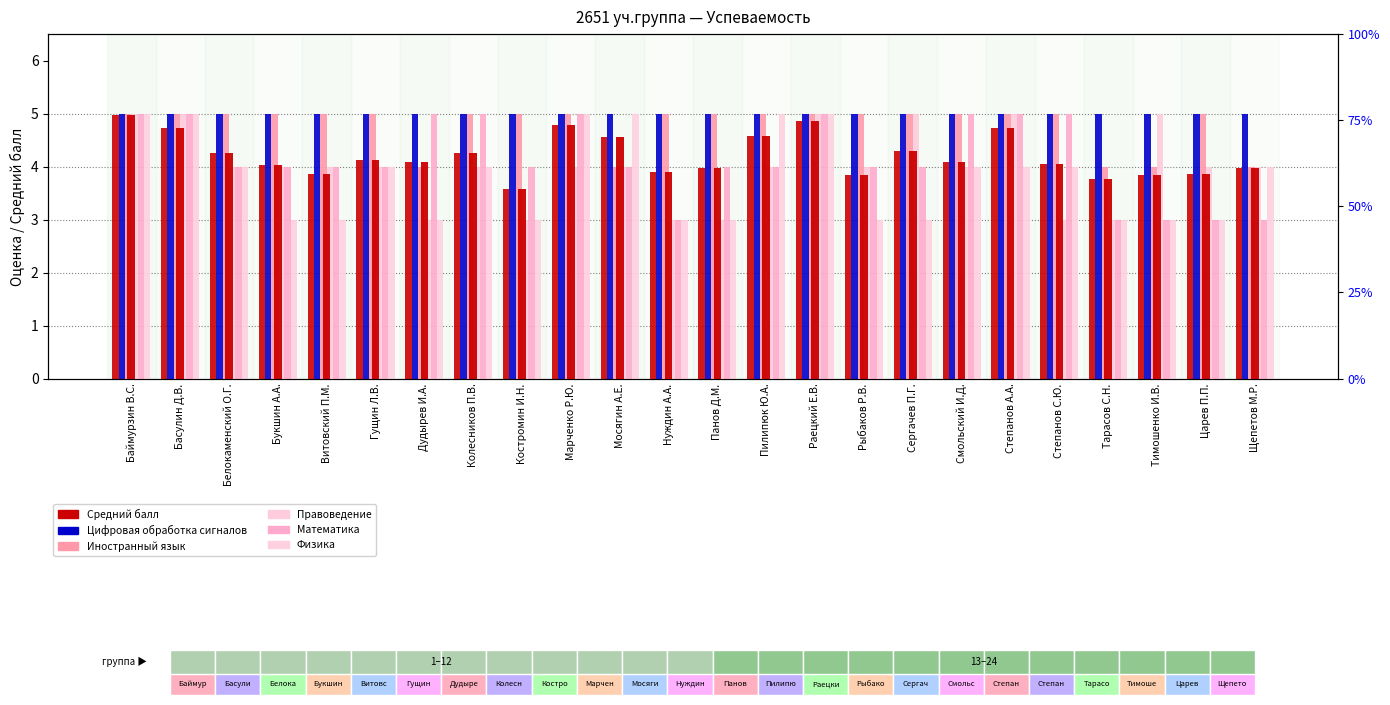

How many bars are there in each group?

6